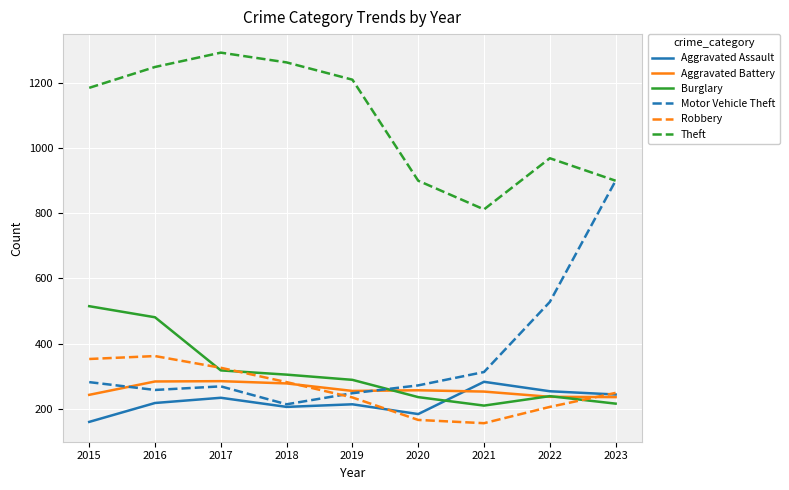

Which series changed the most between 2015 and 2021?

Theft